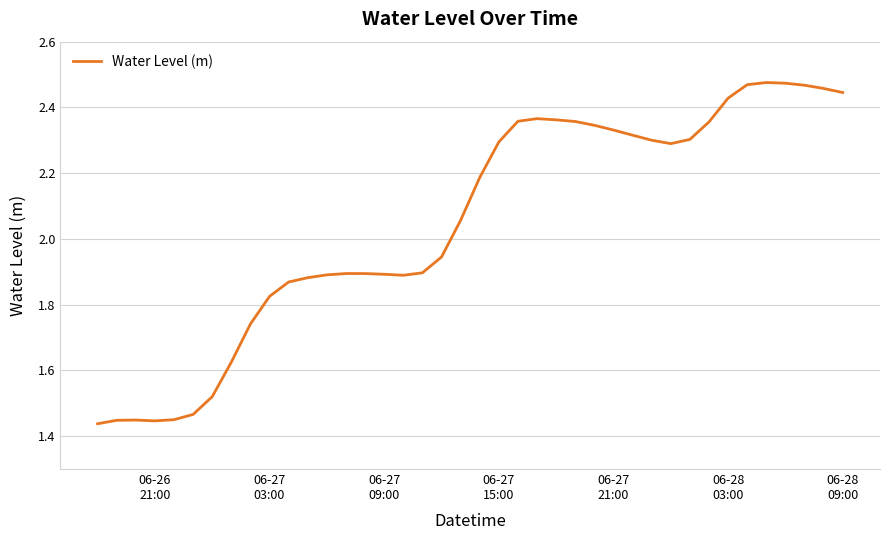

What is the difference between the maximum and minimum values?

1.0